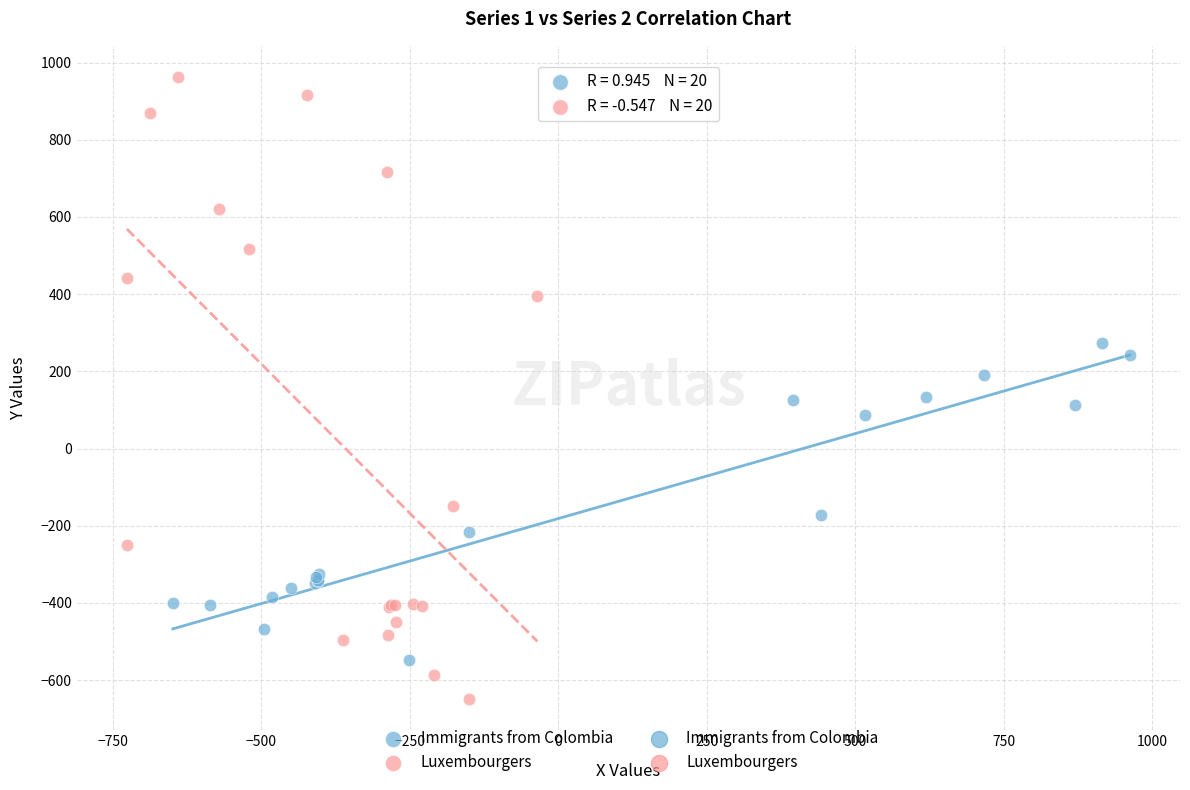

Which series has the widest spread of Y values?

Luxembourgers